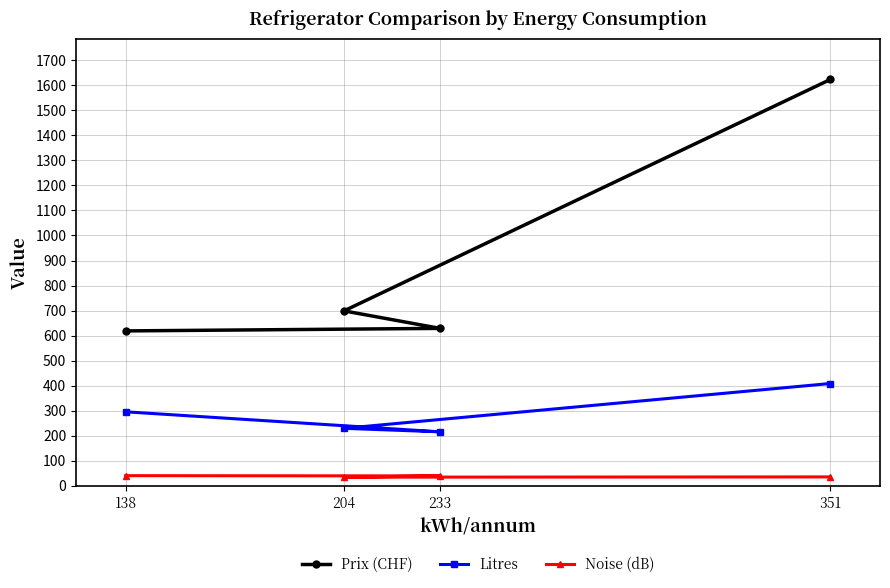

How many data points in Noise (dB) are less than 40?

2